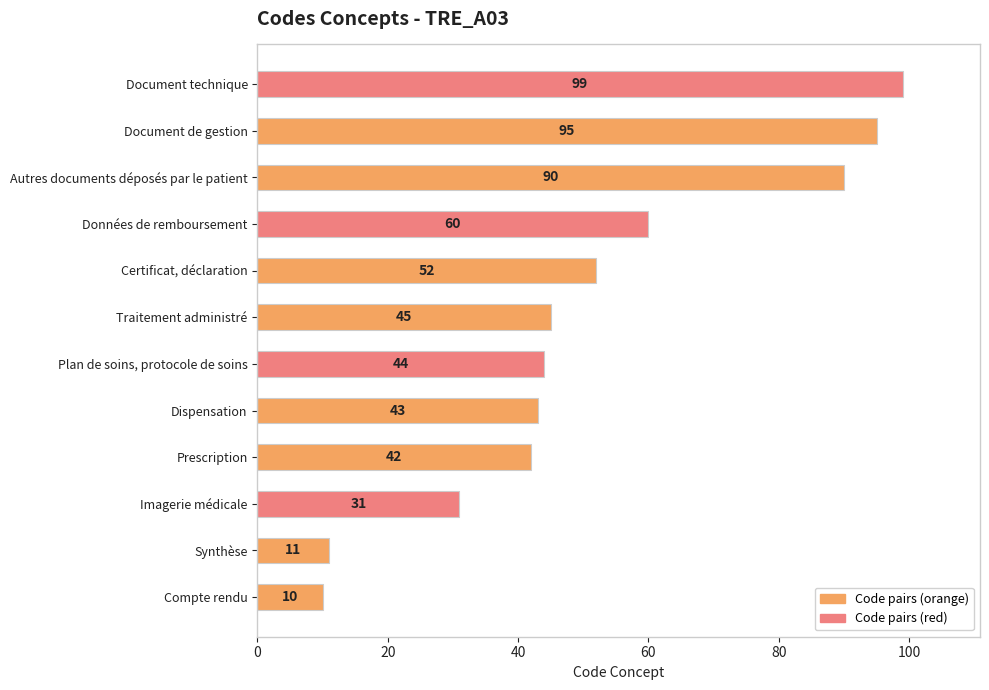

What is the approximate value at Imagerie médicale?

31